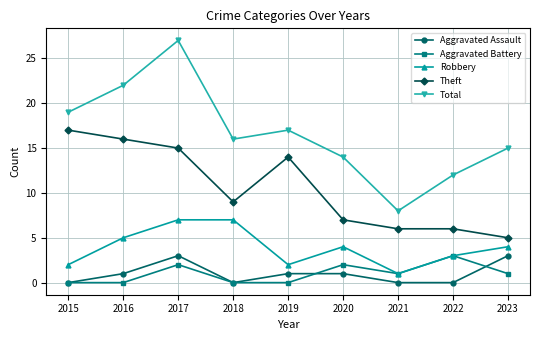

What is the difference between the maximum and minimum values in the Total series?

19